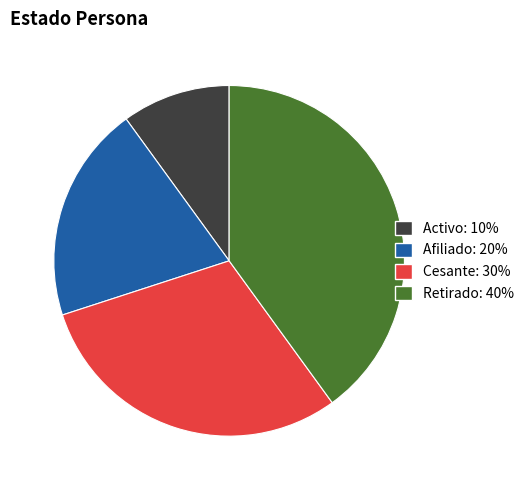

Rank the categories by value from highest to lowest.

Retirado, Cesante, Afiliado, Activo